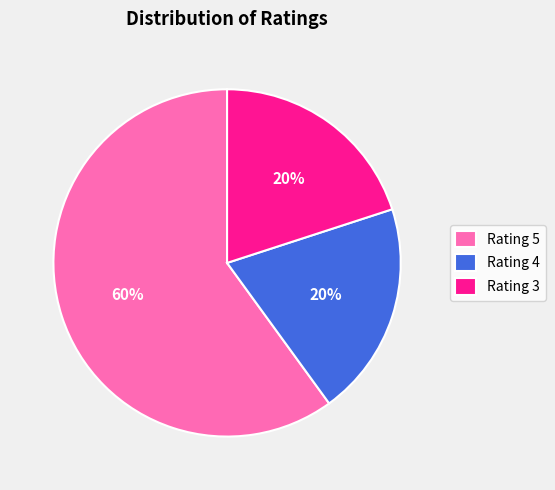

Which slice represents more than half of the pie?

Rating 5